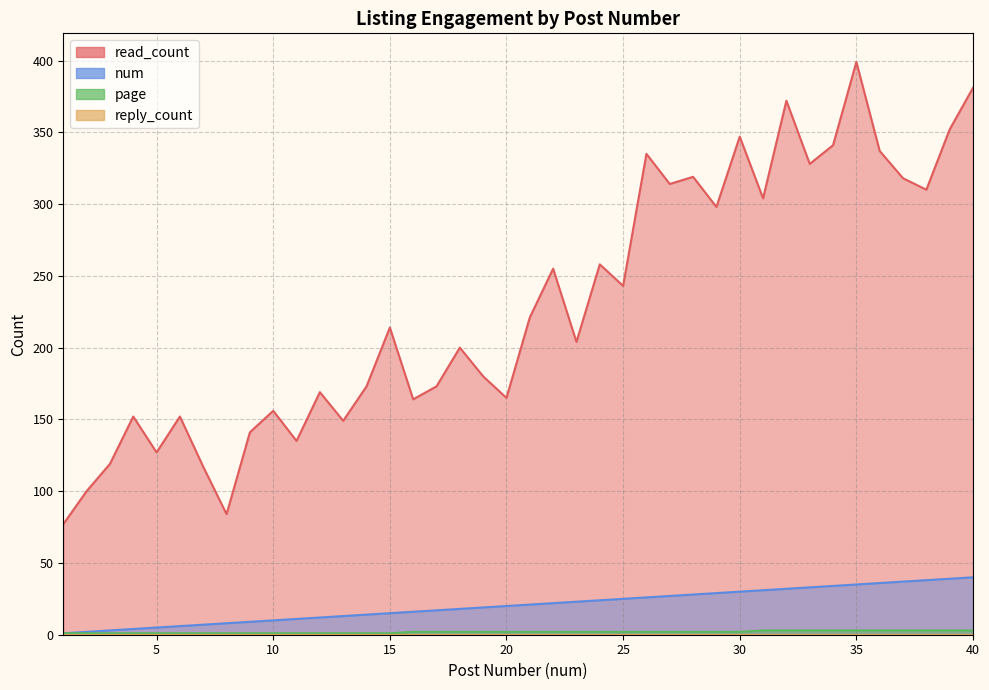

Does the chart have visible grid lines?

Yes